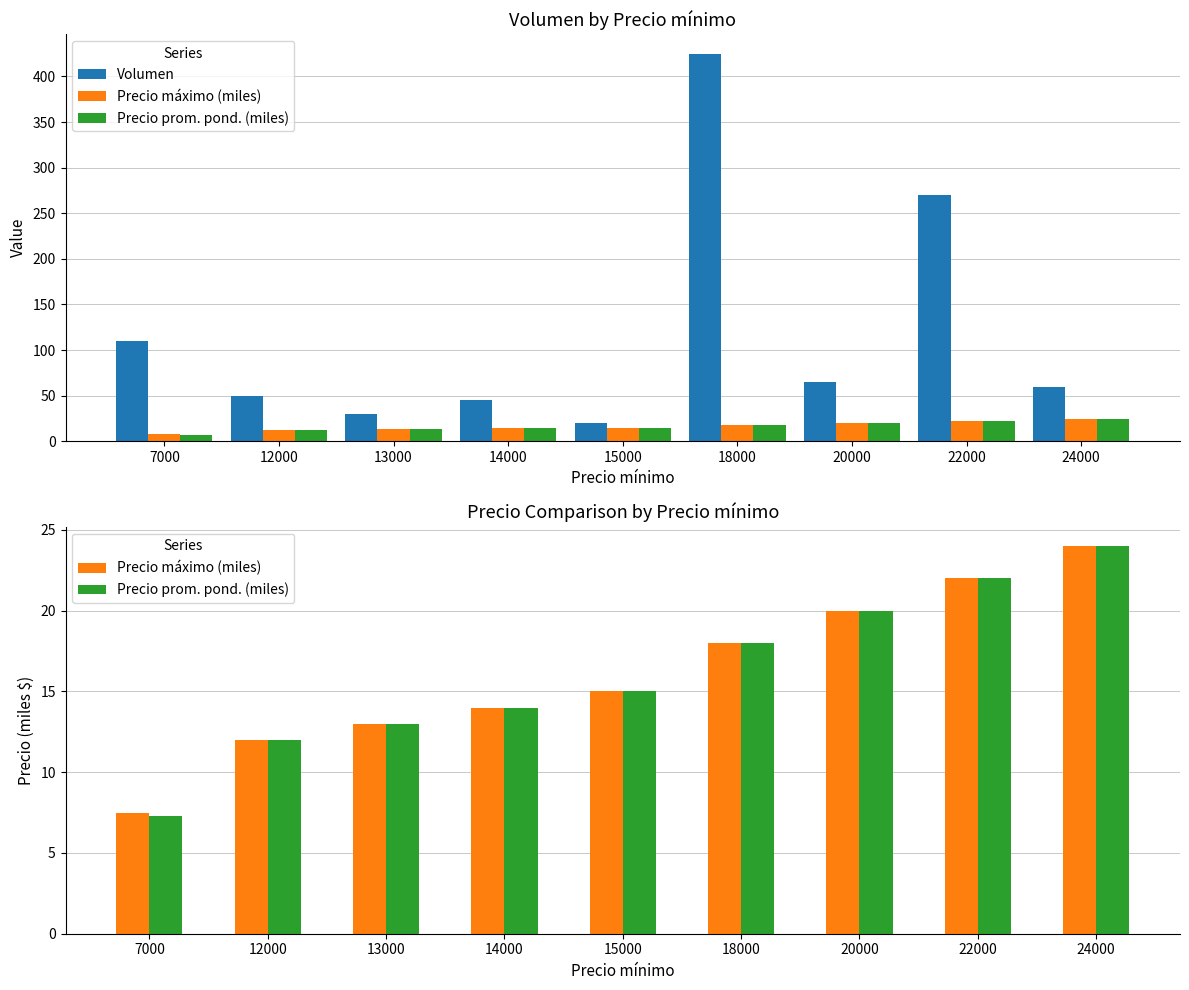

Which series has the largest total across all categories?

Volumen